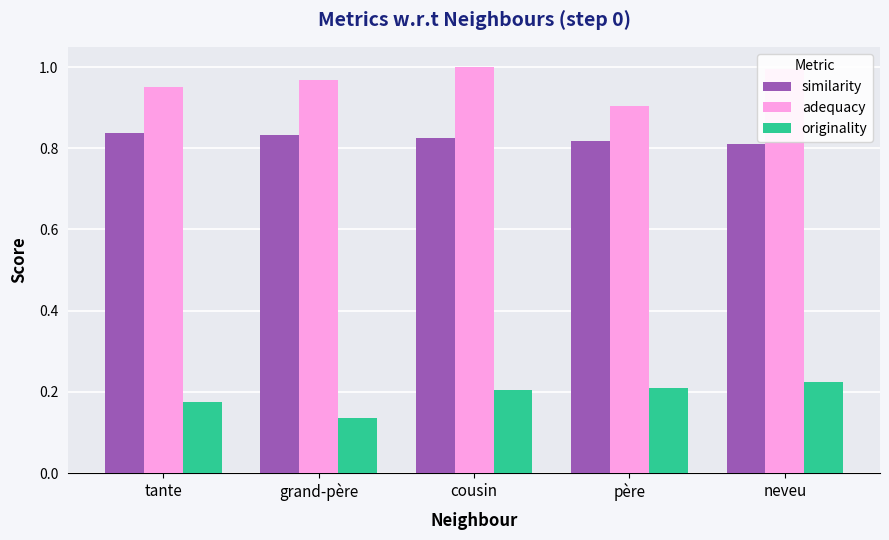

Is it true that adequacy equals 1.5 at cousin?

False